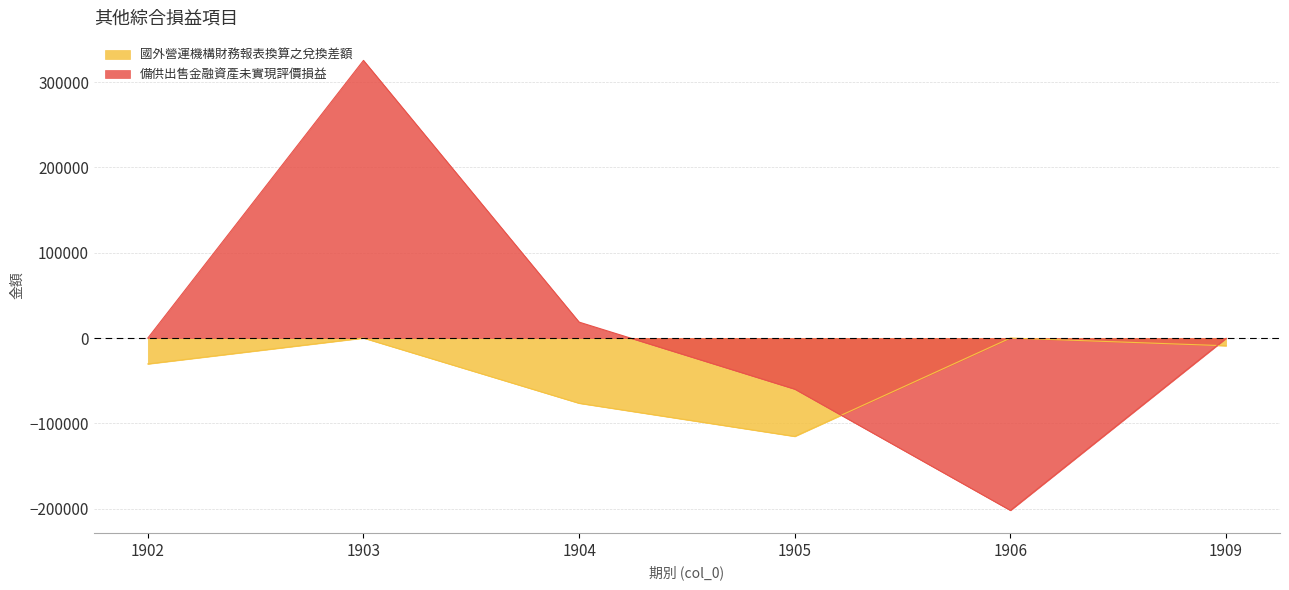

Reading left to right, list all the values displayed in this chart.

國外營運機構財務報表換算之兌換差額: 1902=-30357	1903=0	1904=-76439	1905=-115297	1906=0	1909=-9070
備供出售金融資產未實現評價損益: 1902=0	1903=325447	1904=18669	1905=-59865	1906=-202034	1909=-338